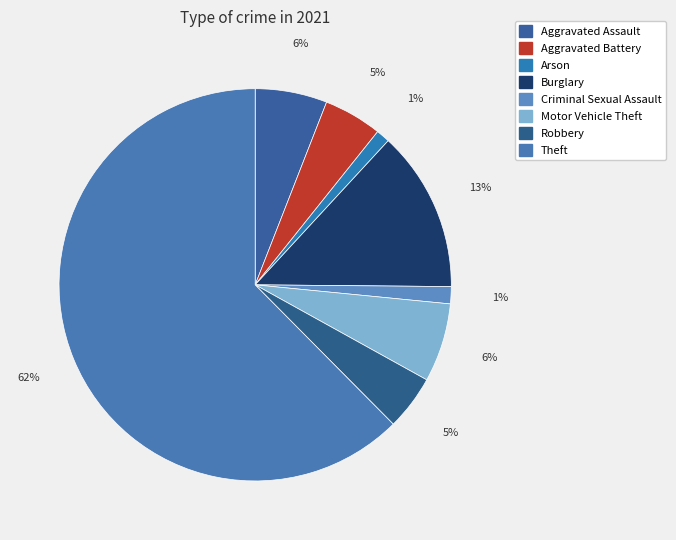

To the nearest percent, what is the combined percentage of Burglary and Robbery?

18%